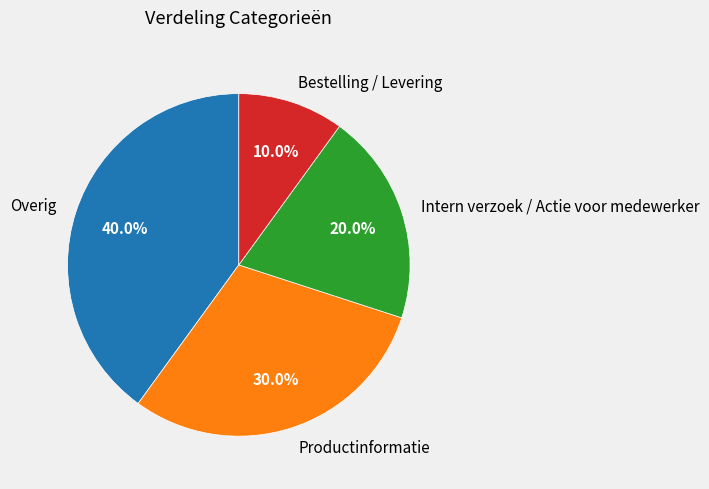

What percentage is the Productinformatie slice, to the nearest percent?

30%